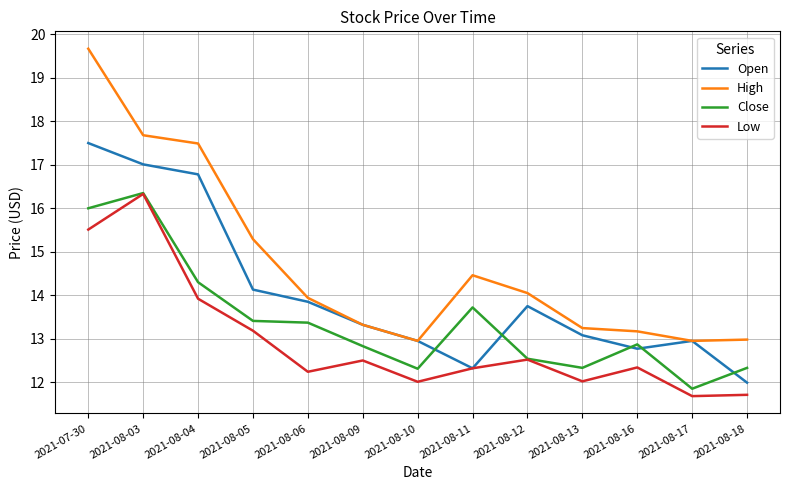

What position from the left is 2021-08-05?

4